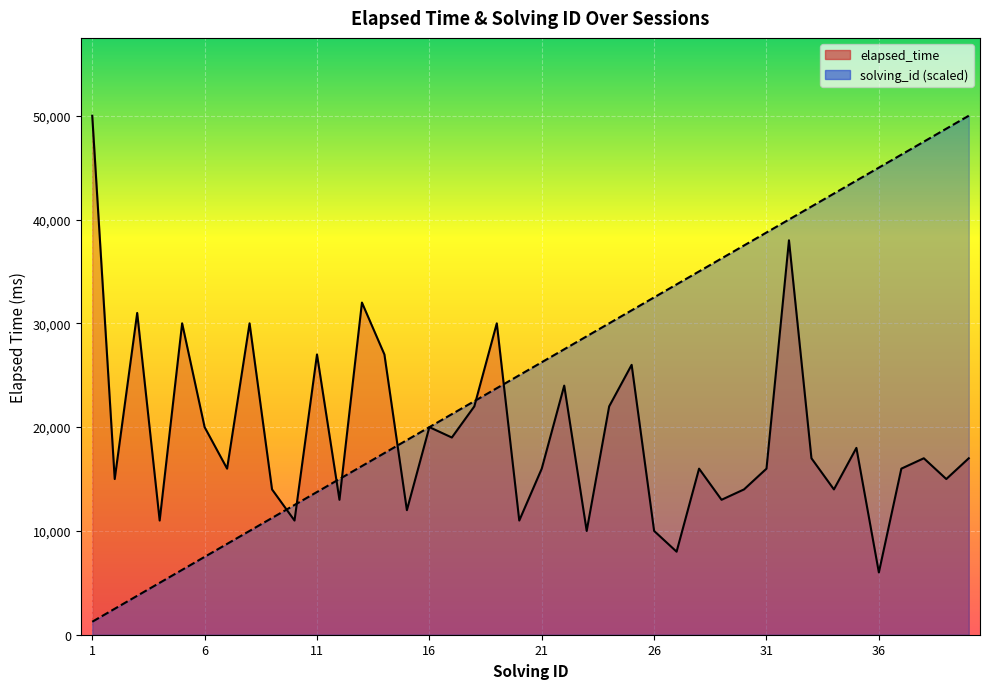

What is the value of the solving_id point at the 21st from the left?

26250